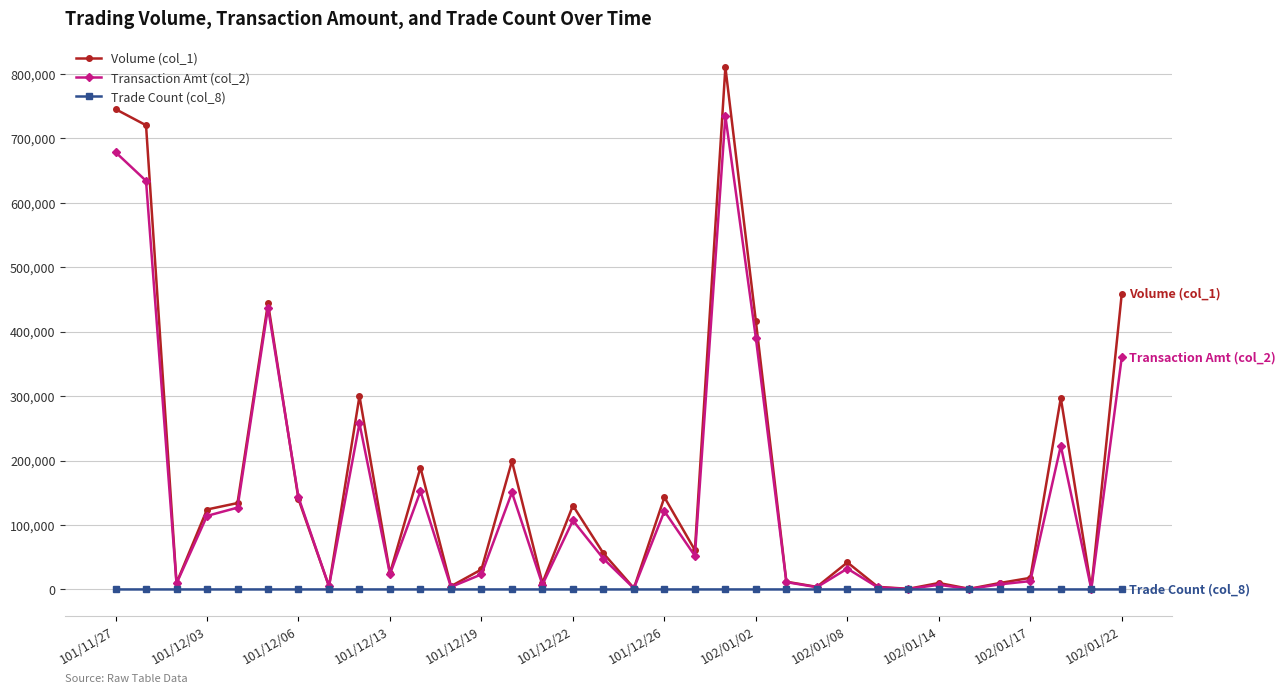

At how many categories does at least one series exceed 504403?

3